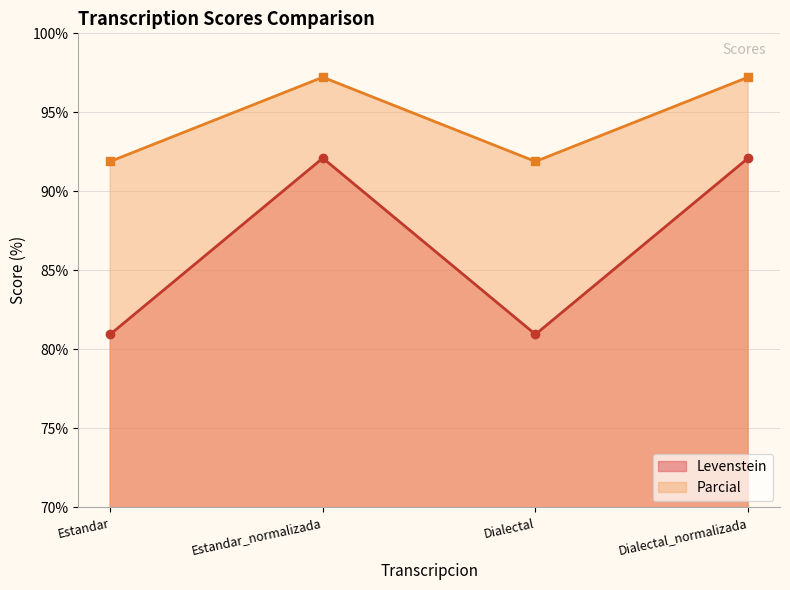

Is it true that Parcial equals 148.0 at Estandar_normalizada?

False